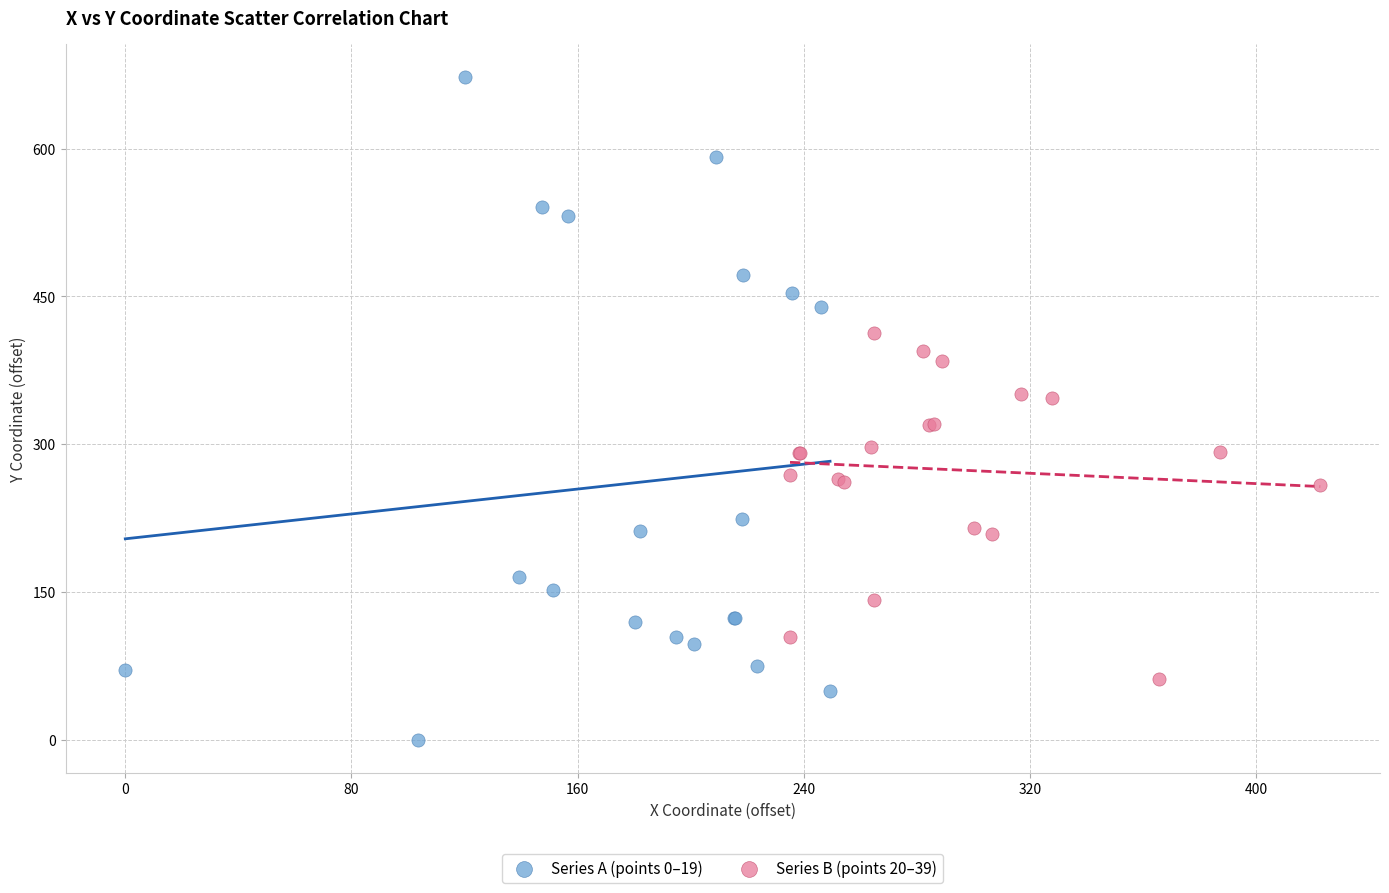

What are all the series names shown in the legend?

Series A (points 0–19), Series B (points 20–39)